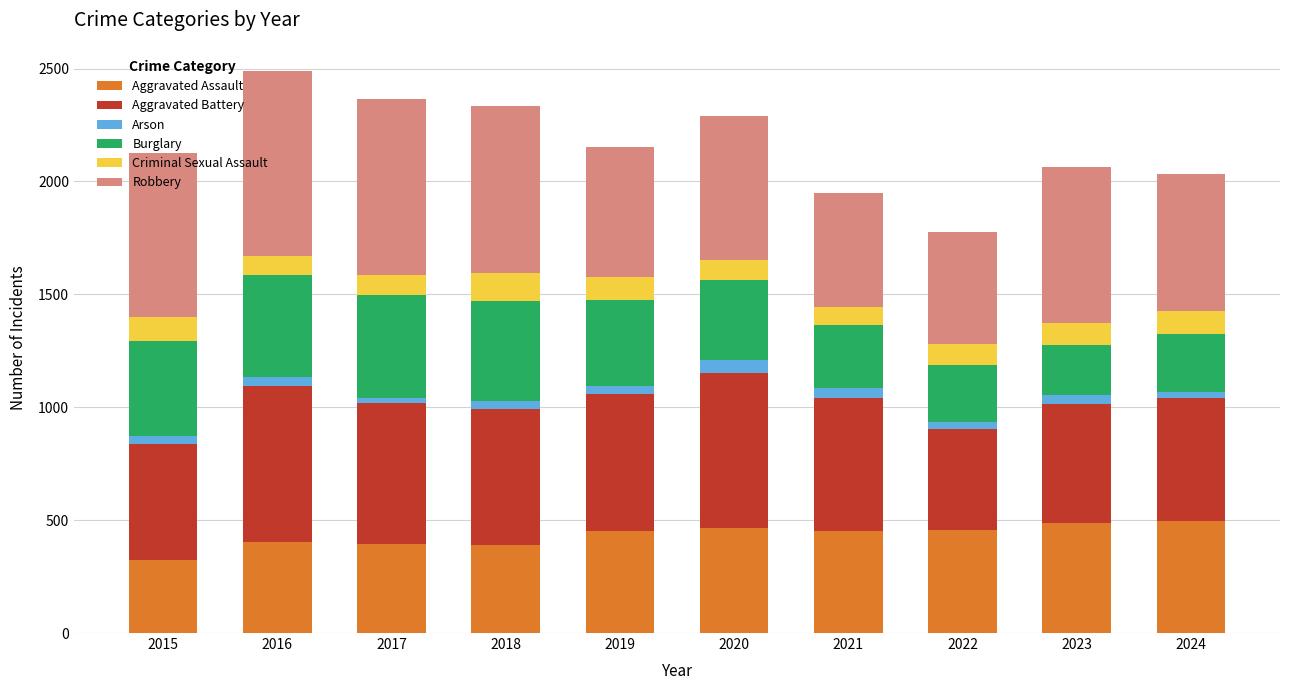

The Aggravated Assault series shows 600 at 2017. True or false?

False